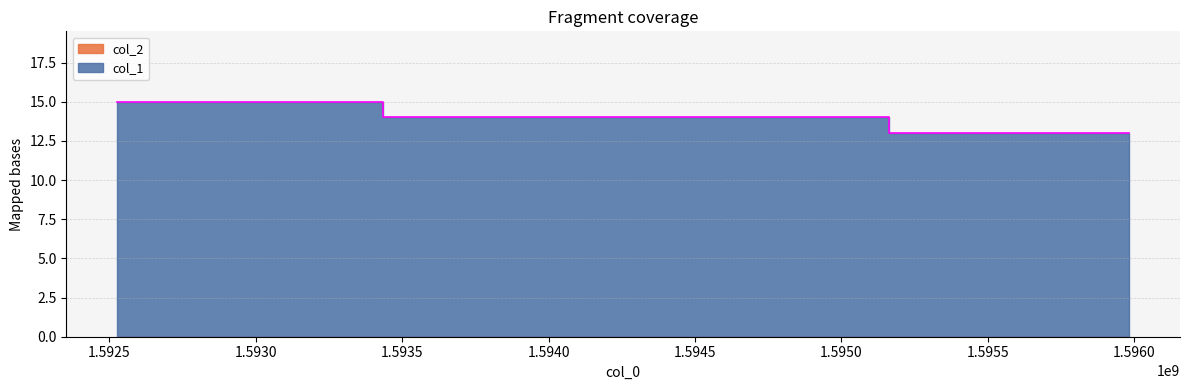

Which has a higher value, 1592526782 or 1595982805?

1592526782